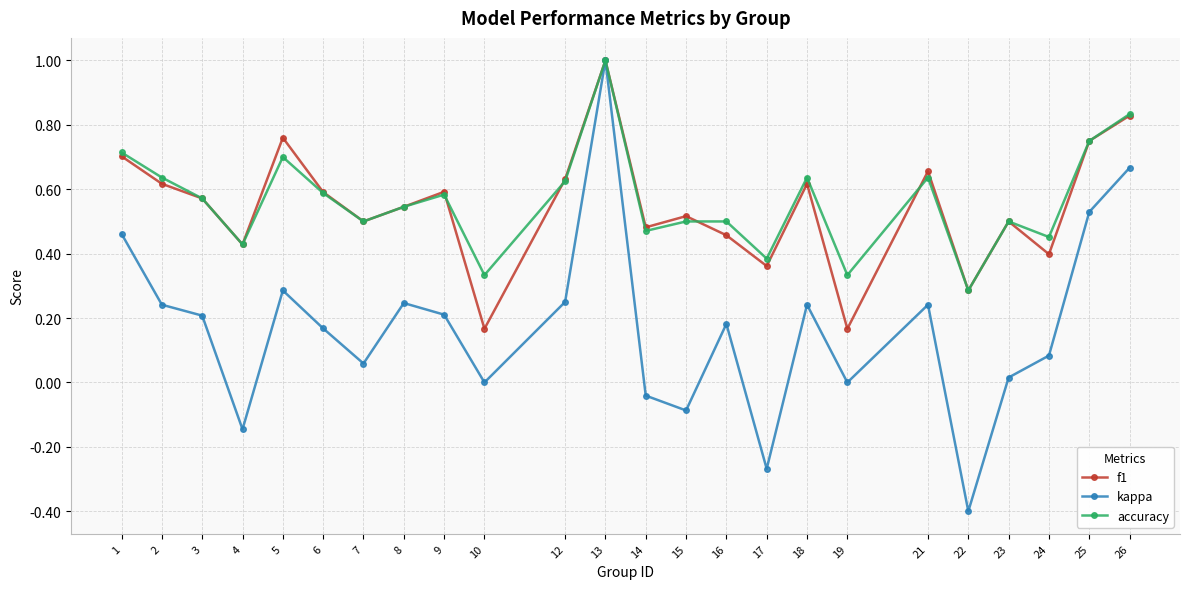

In kappa, how many points are lower than both neighbors (excluding endpoints)?

7